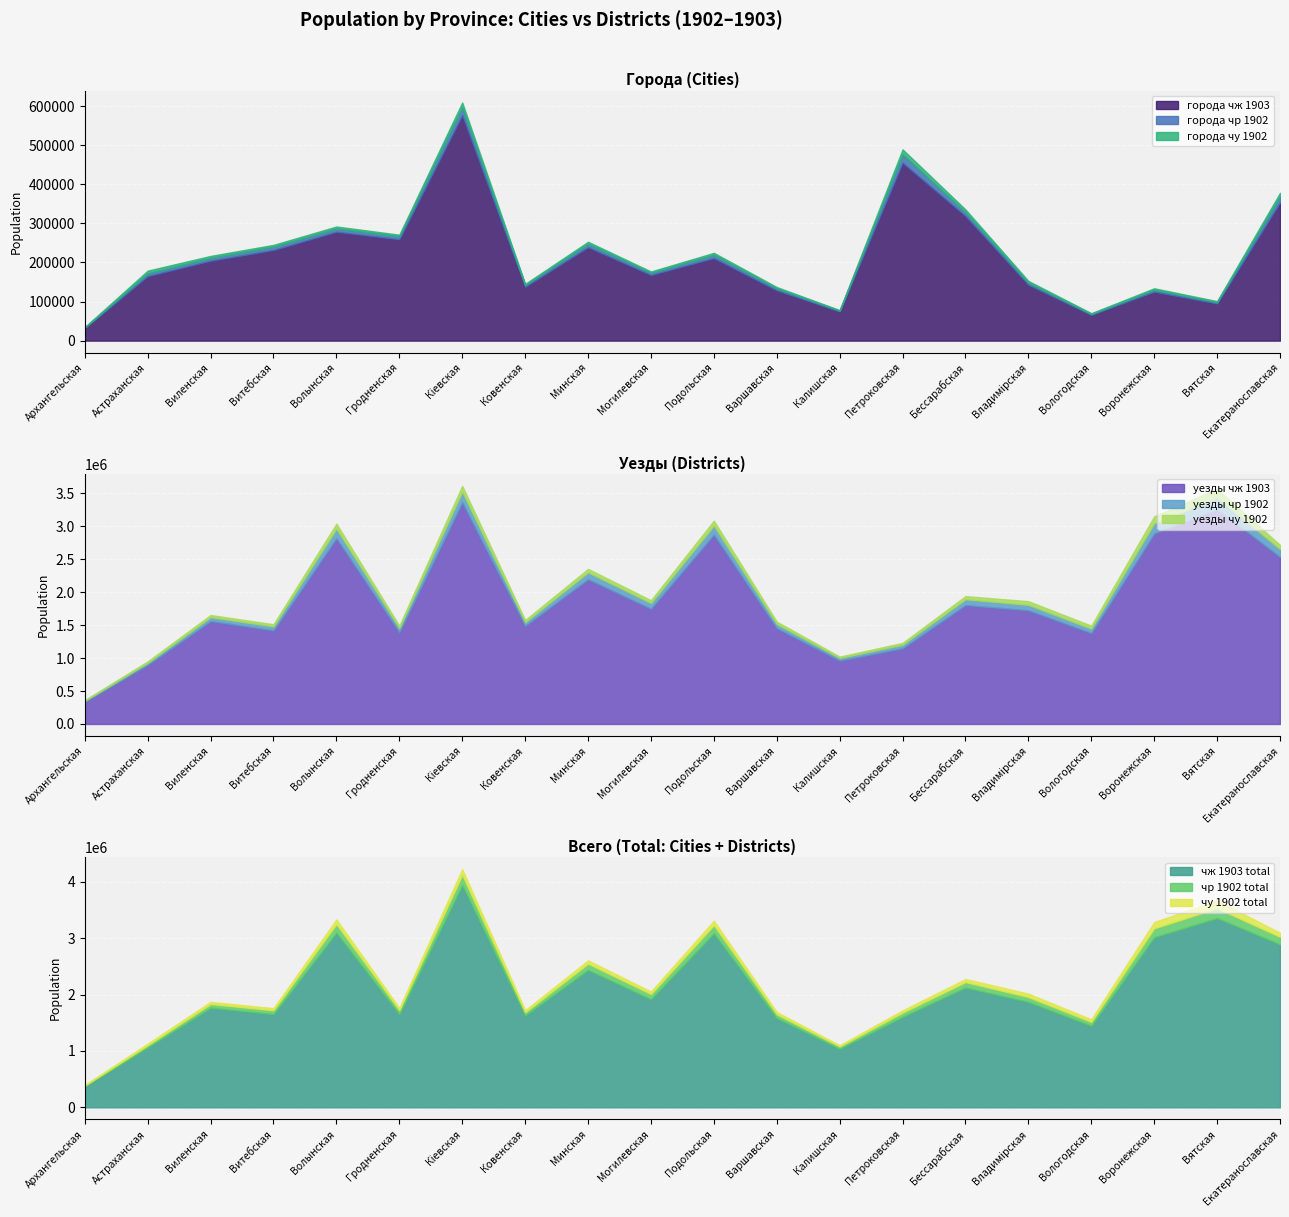

Which category has the lowest value in the уезды чж 1903 series?

Архангельская